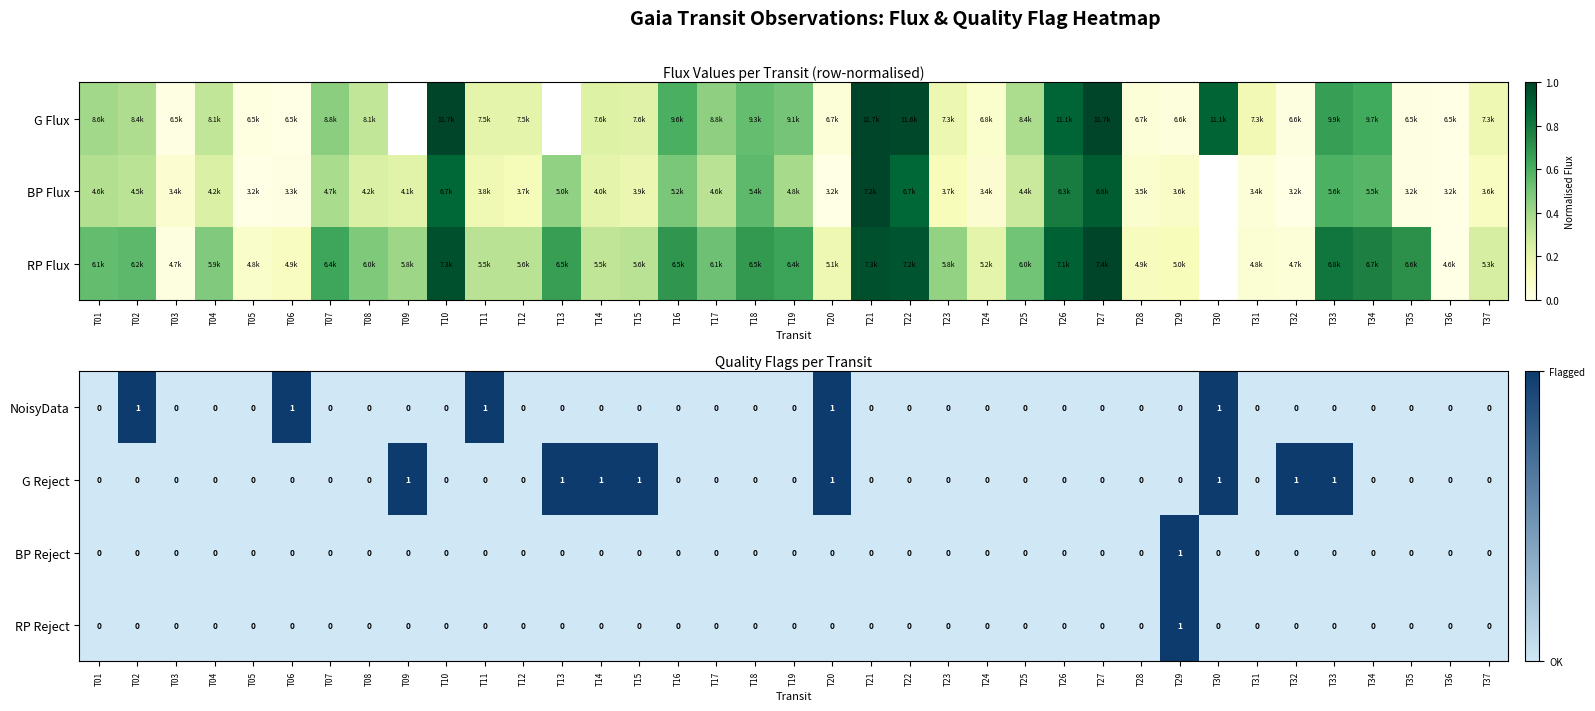

At which category is the sum across all series the highest?

T20